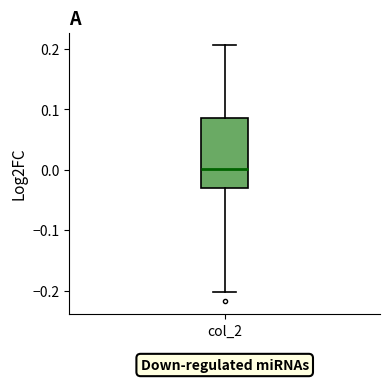

Where does the median line of the box for col_2 sit on the y-axis? The values are not printed on the chart, so give them approximately, as read against the axis.

0.00